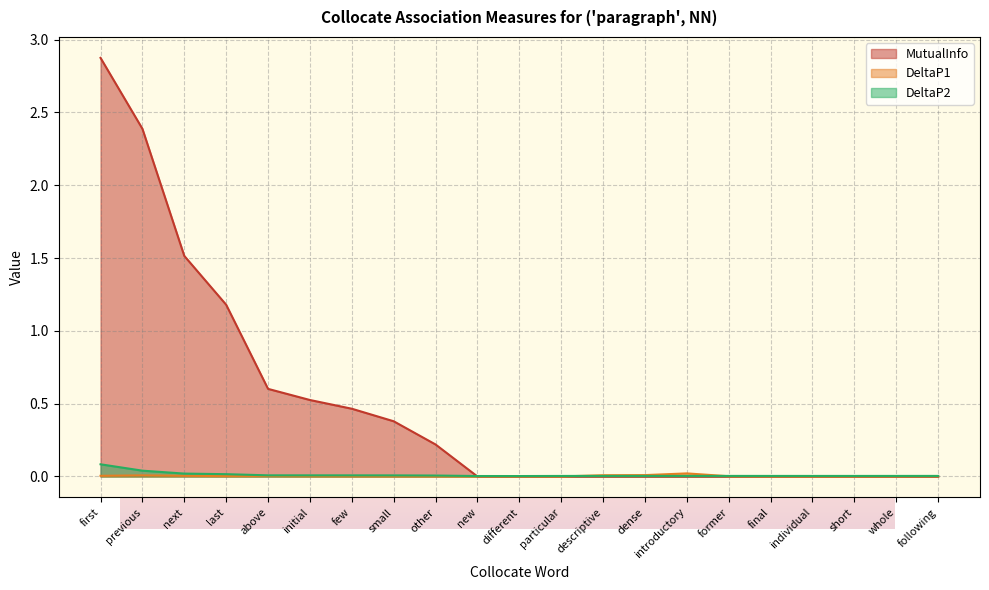

At how many categories does at least one series exceed 1?

4